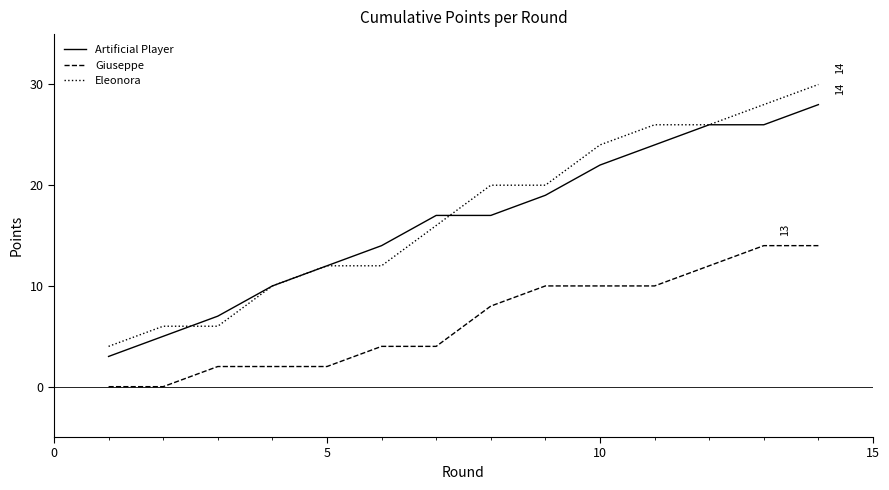

True or false: Eleonora and Giuseppe cross at least once.

False